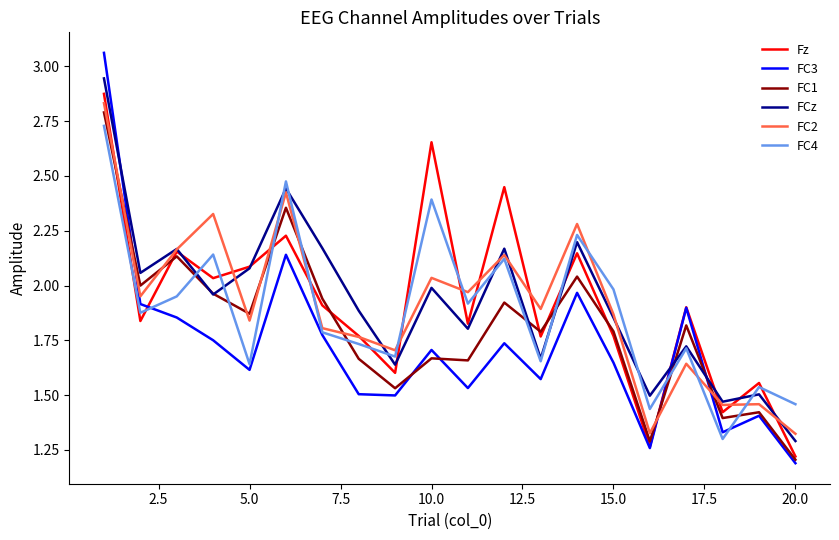

What is the minimum value shown in the chart?

1.2